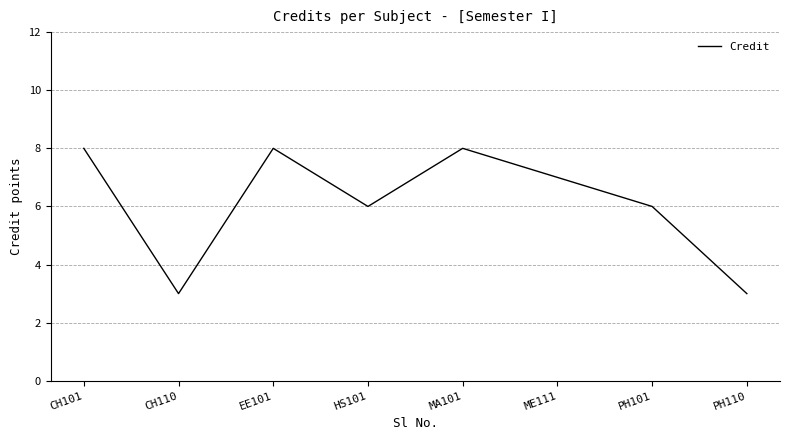

Approximately how many times larger is the value at CH101 compared to CH110?

2.7